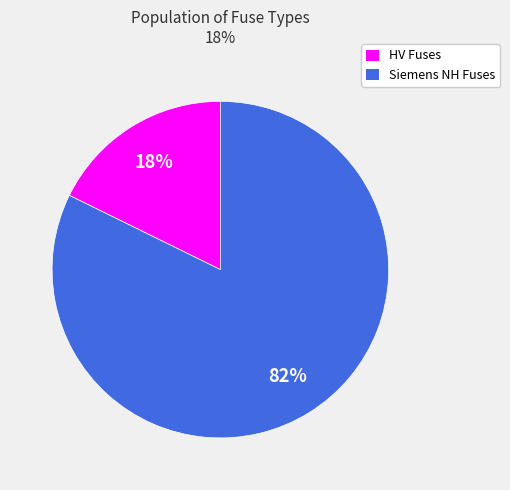

To the nearest percent, what is the average slice percentage?

50%